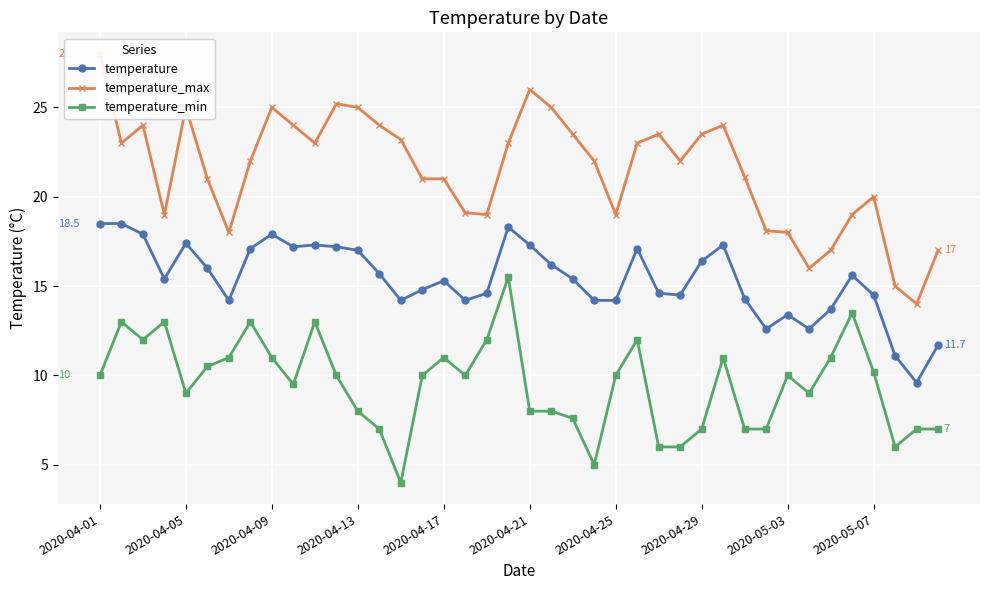

How many interior local peaks does the temperature_min series have?

10